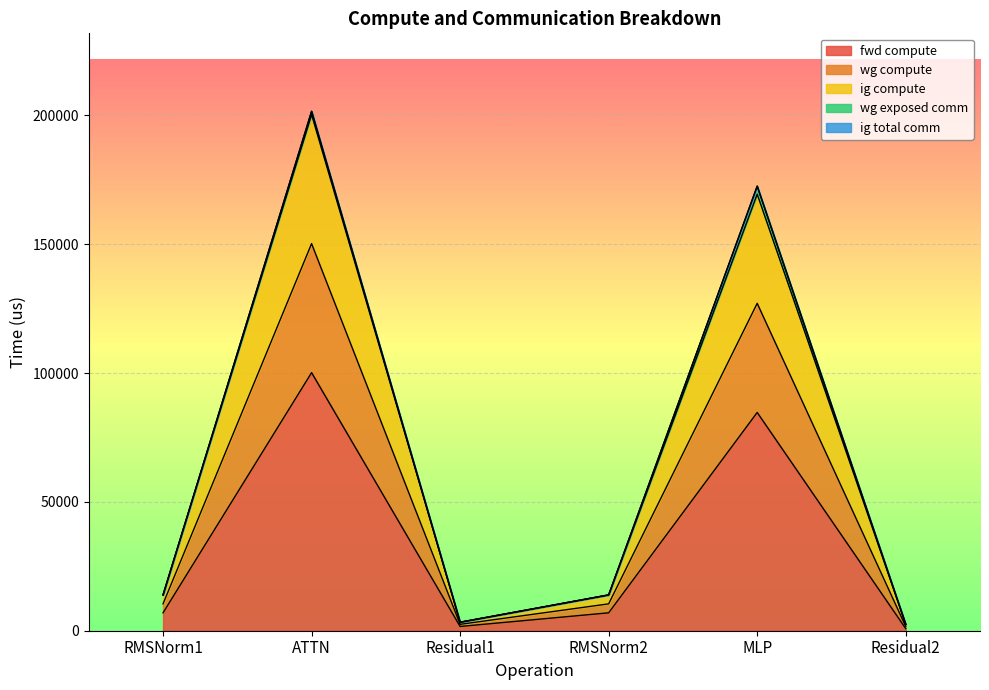

What is the label of the 5th point from the right?

ATTN